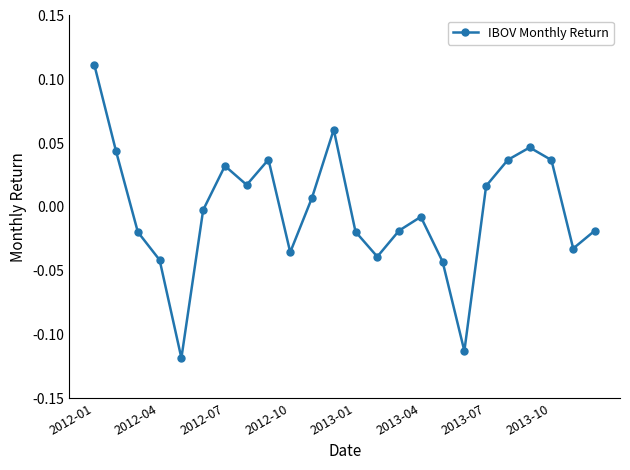

How many interior local peaks (higher than both neighbors) does the data have?

5